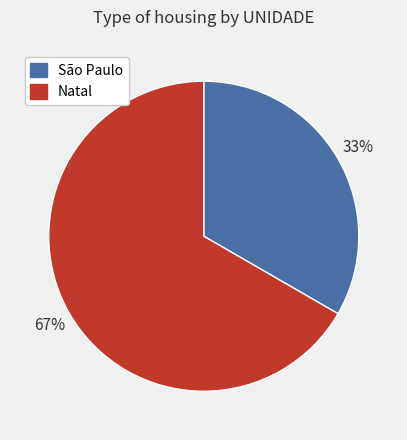

How many segments does this pie chart have?

2